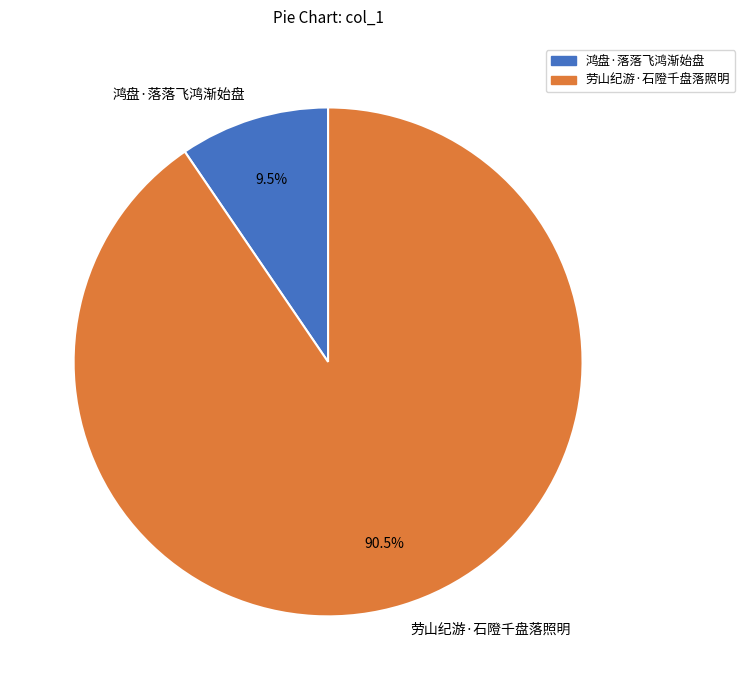

Between 劳山纪游·石隥千盘落照明 and 鸿盘·落落飞鸿渐始盘, which is larger?

劳山纪游·石隥千盘落照明